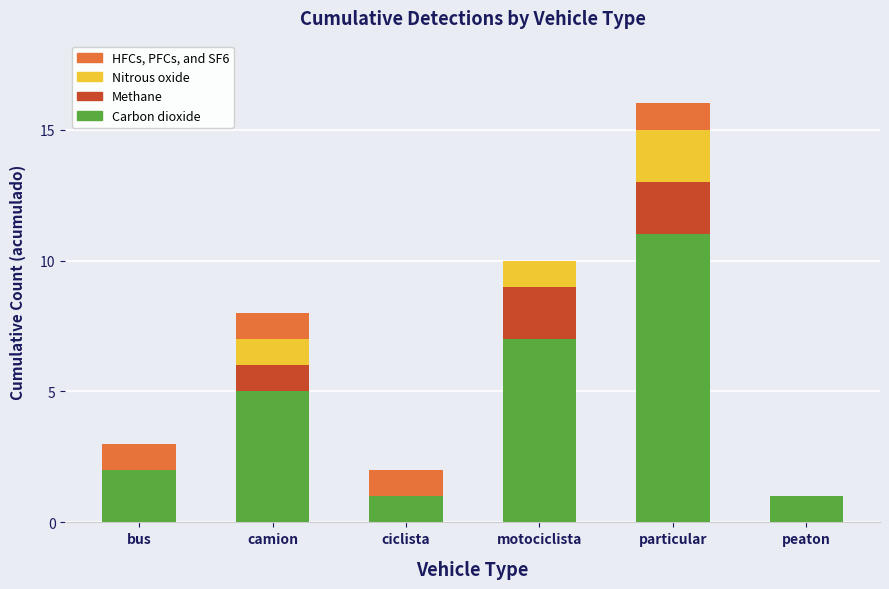

The Carbon dioxide series shows 1 at peaton. True or false?

True